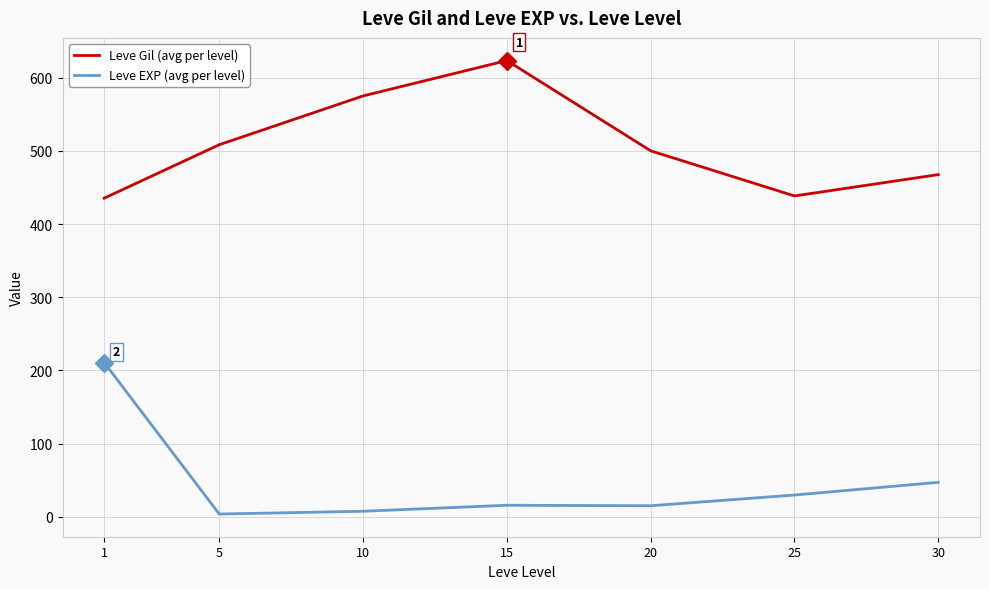

True or false: Leve EXP (avg per level) and Leve Gil (avg per level) cross at least once.

False